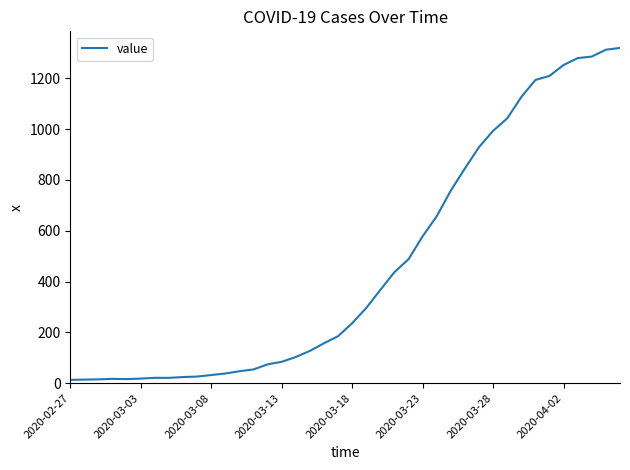

What is the difference between the maximum and minimum values?

1306